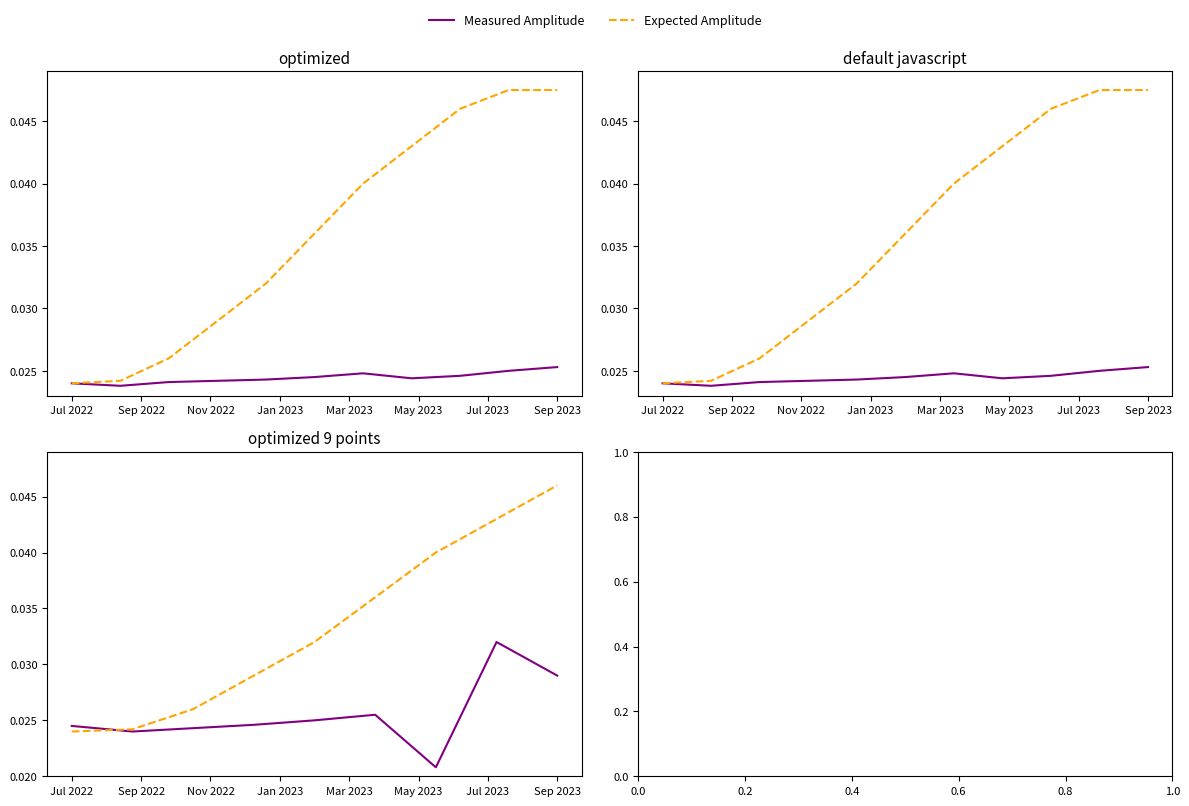

What is the sum of the Expected Amplitude values at 8 and Nov 2022?

0.1